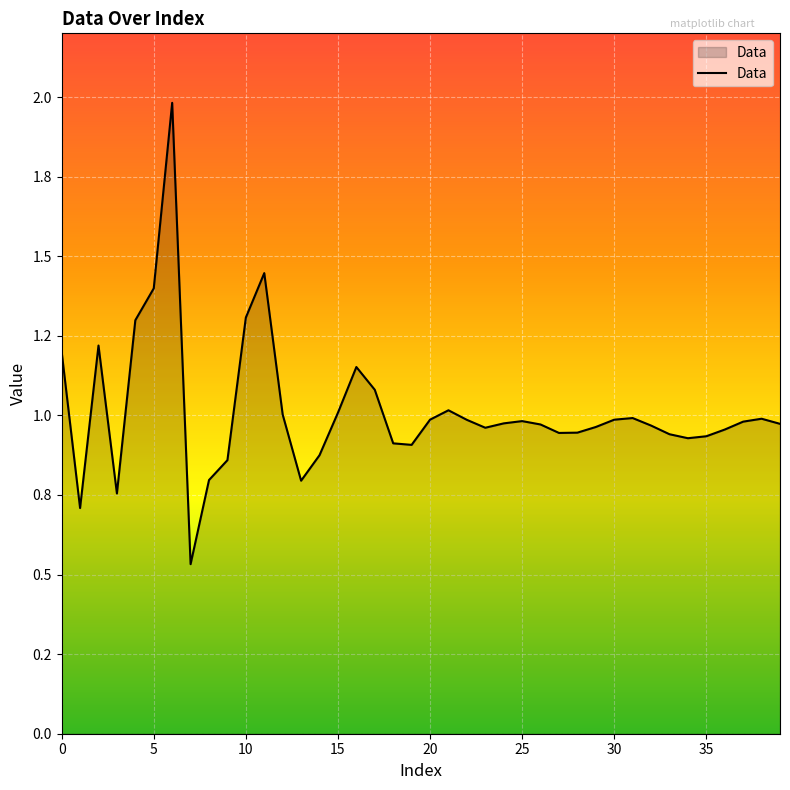

Is this an area chart (filled region under the line)?

Yes